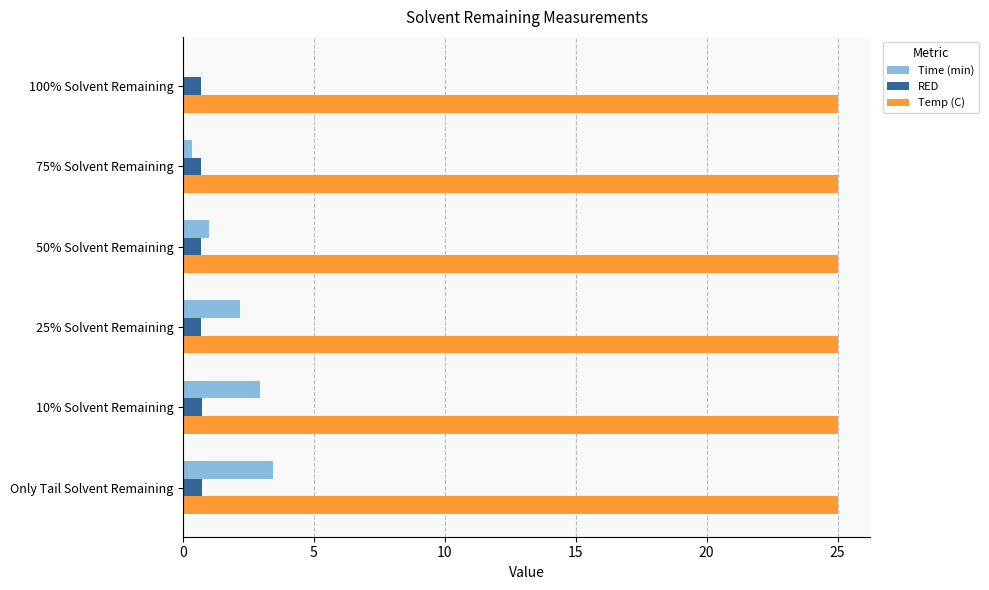

What is the maximum value for Temp (C)?

25.0